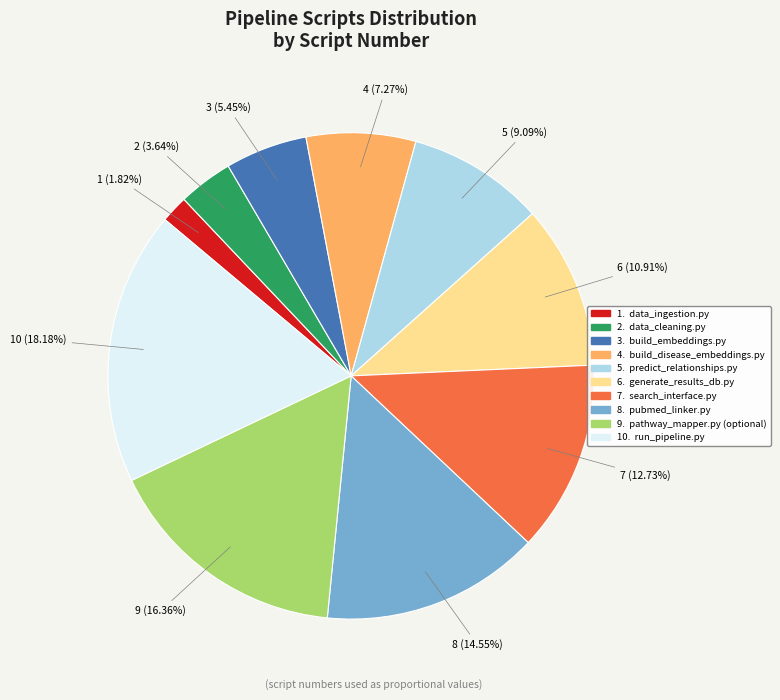

Which slice is the largest?

10. run_pipeline.py